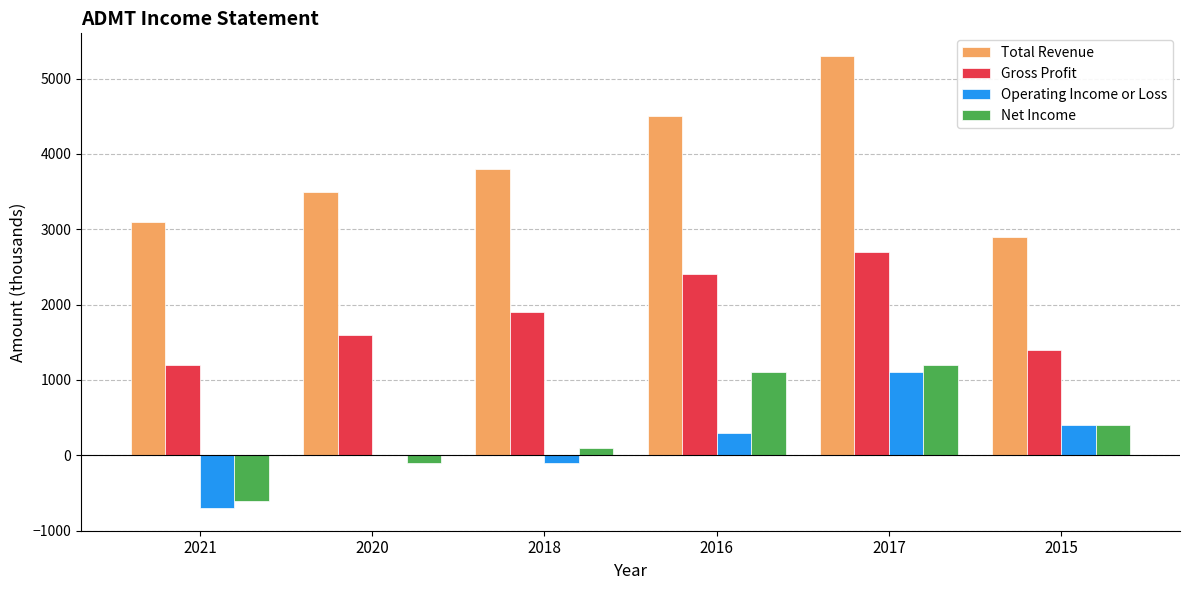

What is the maximum value for Net Income?

1200